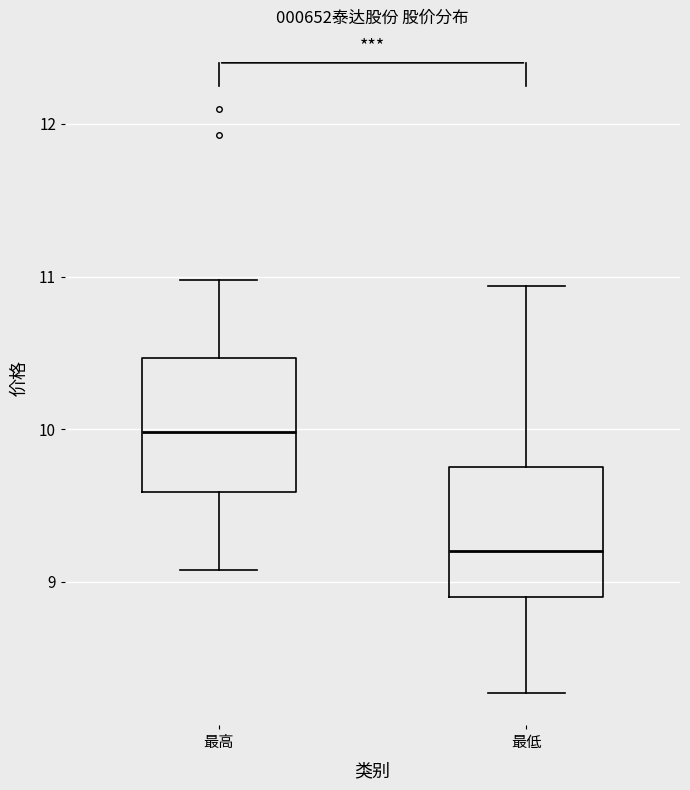

Which box has the highest median line?

最高